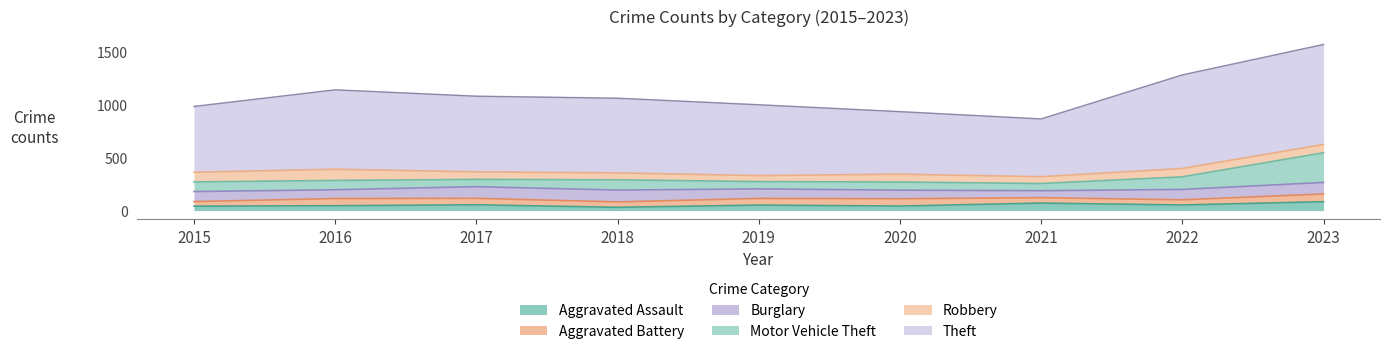

At how many categories does at least one series exceed 443?

9